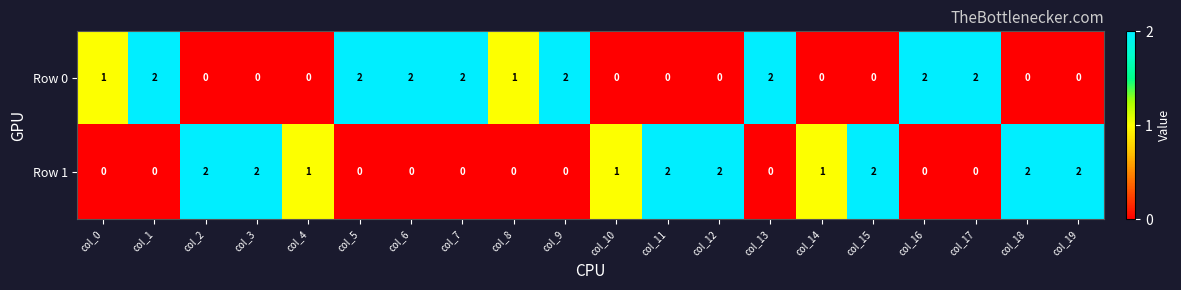

Is the value of Row 1 at col_4 greater than the value of Row 0 at col_7?

No